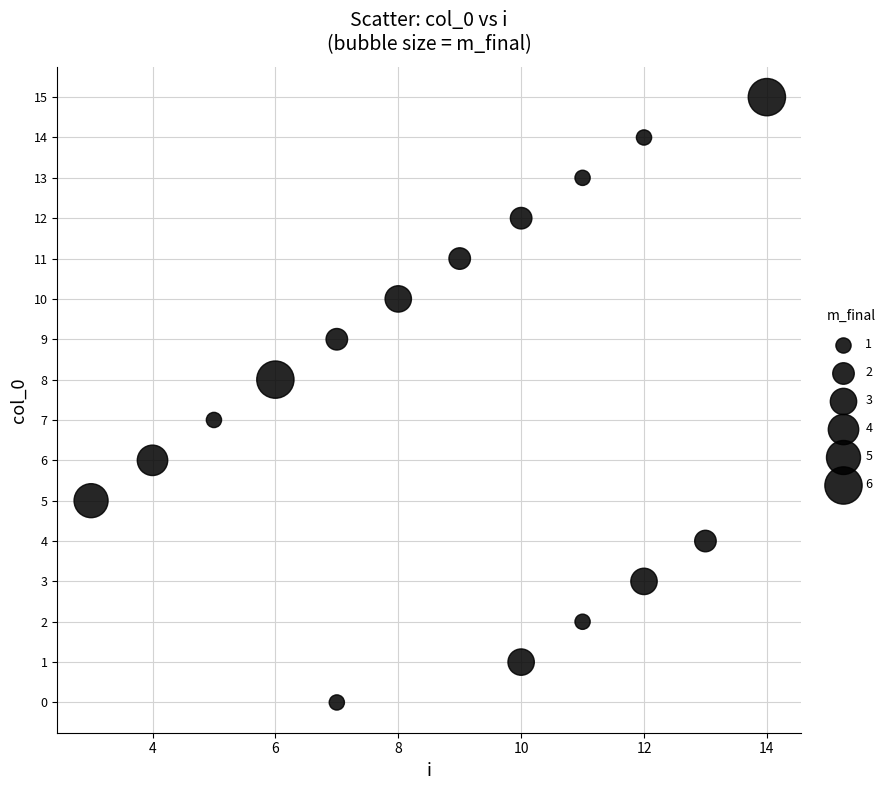

What is the range of X values (max minus min)?

11